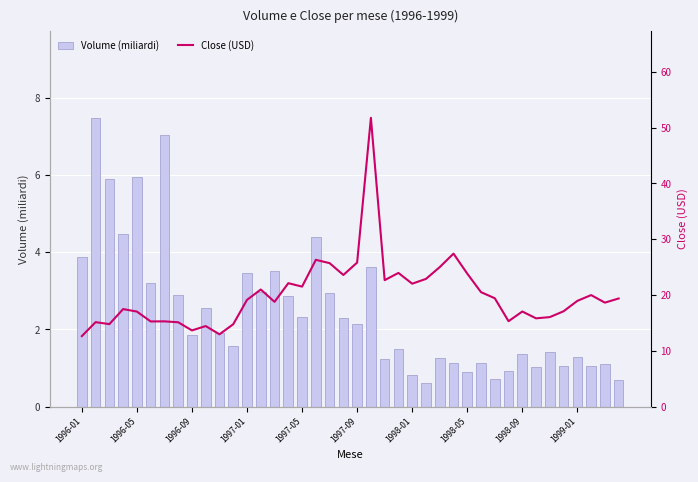

The value of Volume (miliardi) at 1996-01 is 3.9. True or false?

True